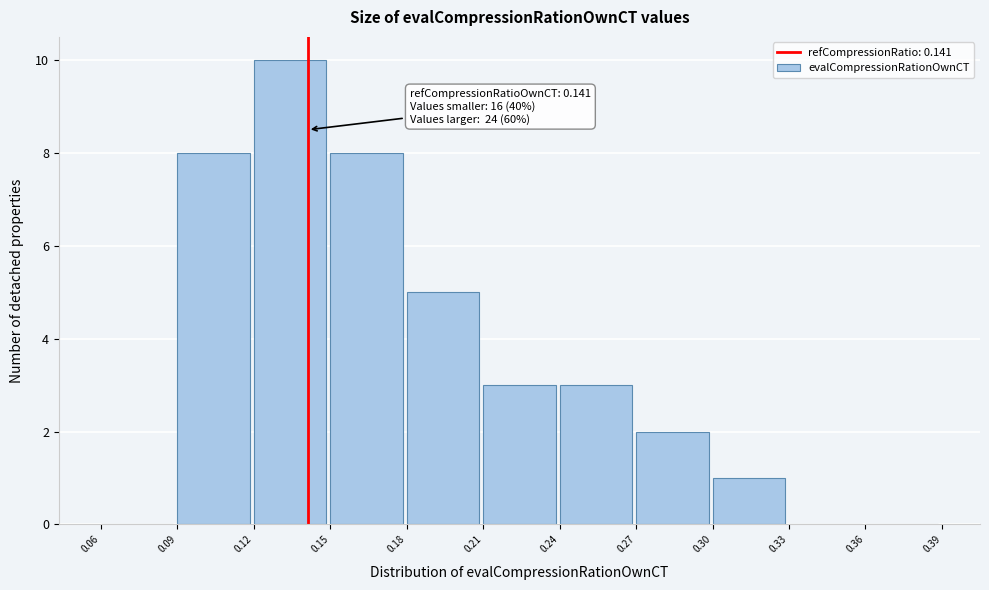

Which range on the x-axis has the tallest bar?

0.12 to 0.15